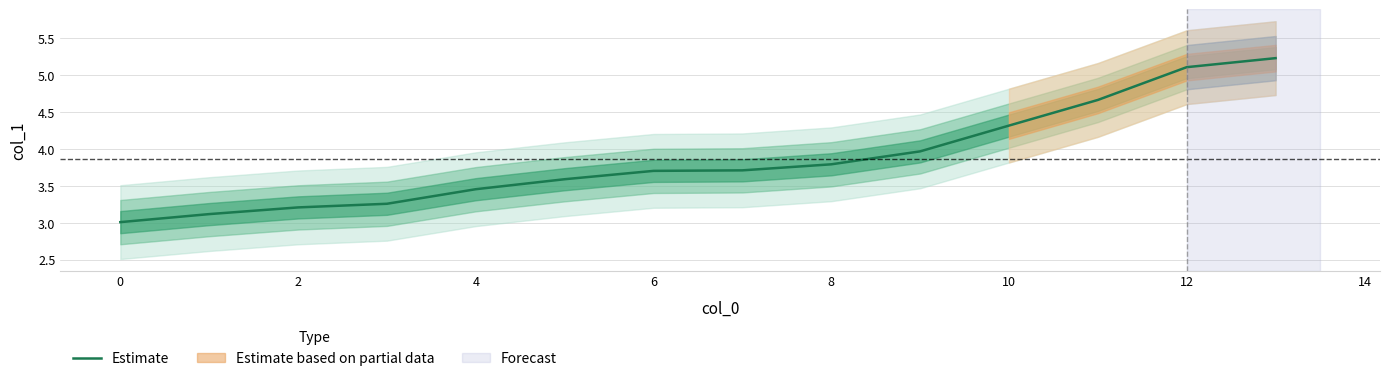

Reading left to right, what are all the values shown in this chart?

3.0	3.1	3.2	3.3	3.5	3.6	3.7	3.7	3.8	4.0	4.3	4.7	5.1	5.2